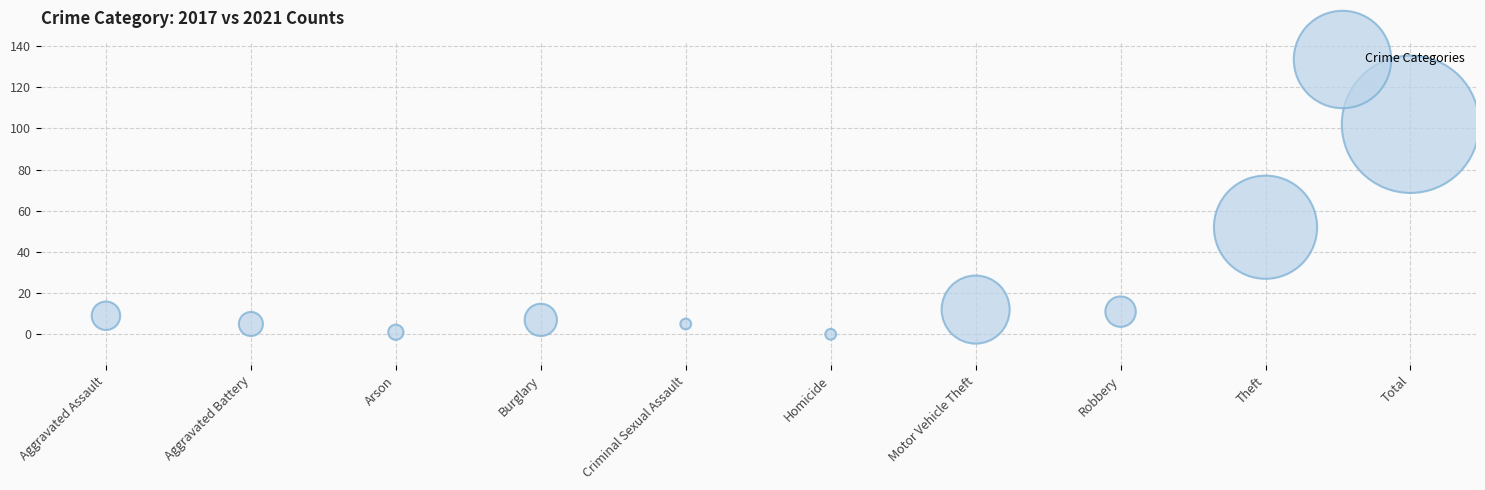

What is the average Y value?

20